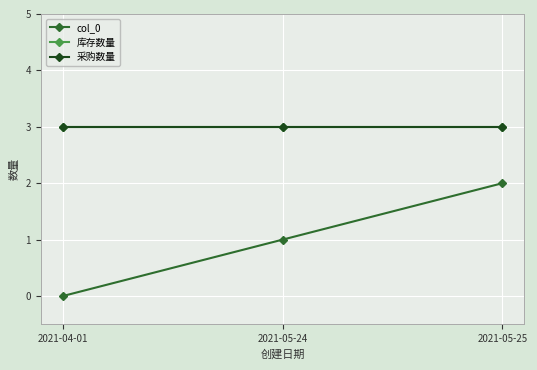

Between 2021-05-24 and 2021-05-25, which series saw the biggest shift?

col_0